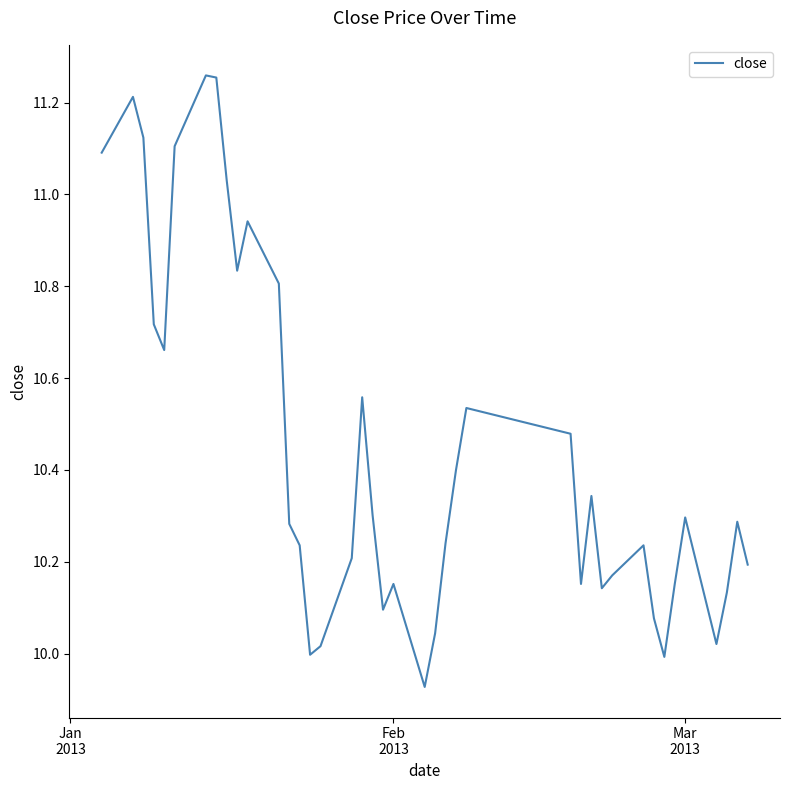

Does the chart display data point markers on the line(s)?

No